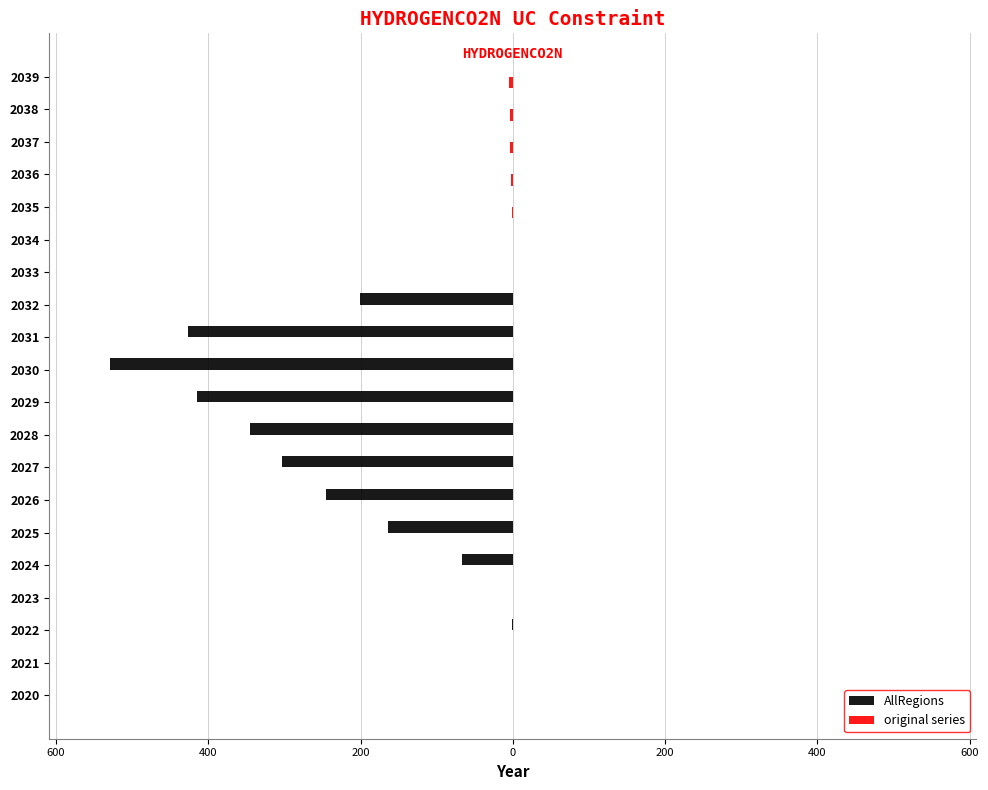

What are all the series names shown in the legend?

AllRegions, original series